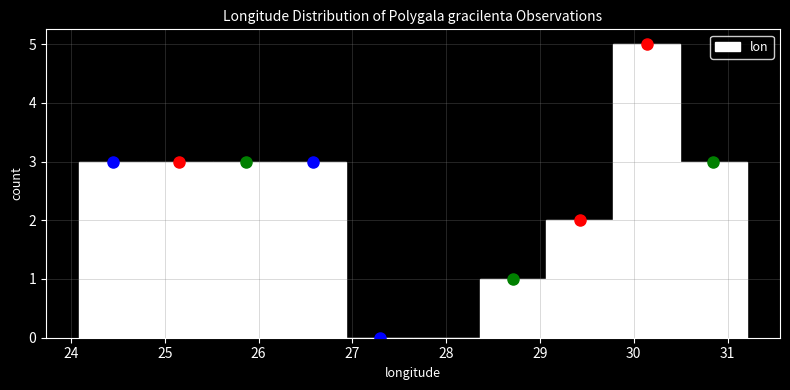

Reading left to right, list every bar in this chart as the range it spans on the x-axis followed by its height. Neither the bar edges nor the heights are printed on the chart, so give them approximately, as read against the axes.

24.1 to 24.8: 3
24.8 to 25.5: 3
25.5 to 26.2: 3
26.2 to 26.9: 3
26.9 to 27.6: 0
27.6 to 28.4: 0
28.4 to 29.1: 1
29.1 to 29.8: 2
29.8 to 30.5: 5
30.5 to 31.2: 3